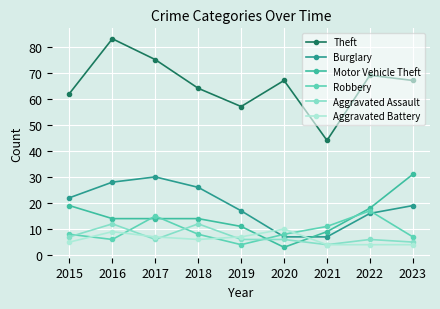

At which category is the sum across all series the highest?

2016